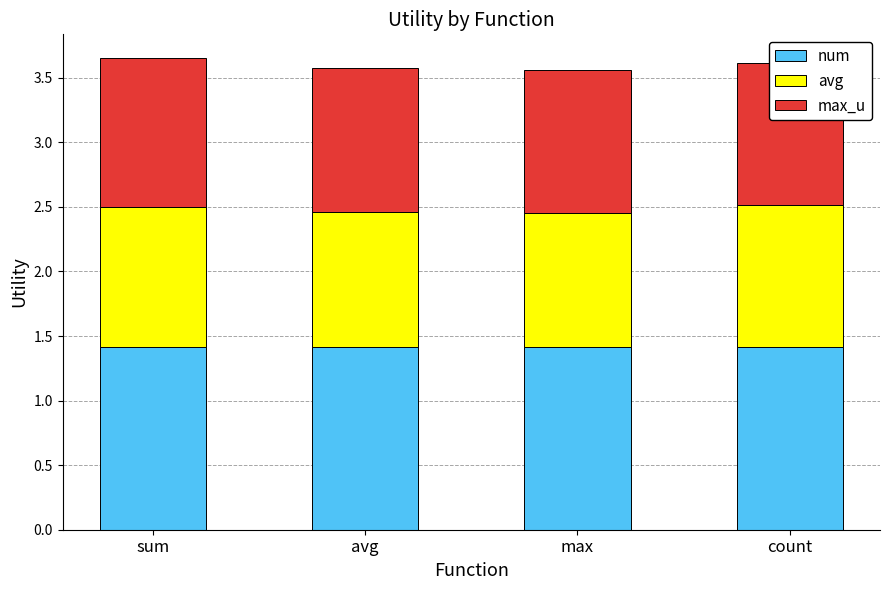

Which category has the highest value across all series?

sum